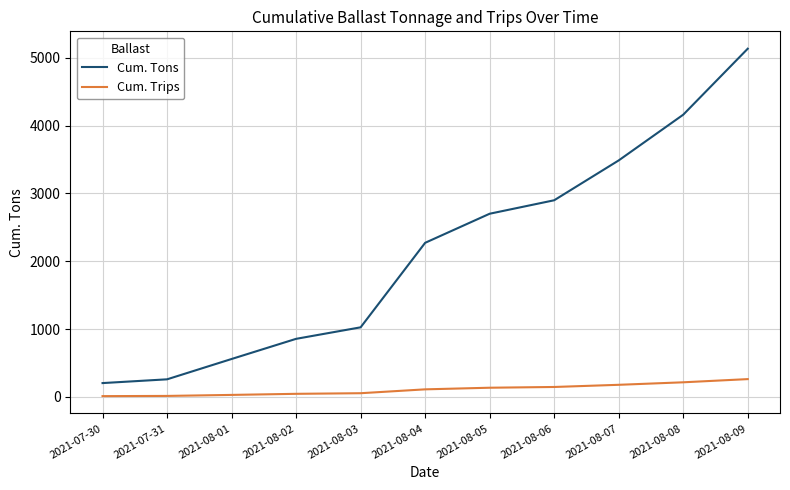

Count the number of categories in the chart.

11